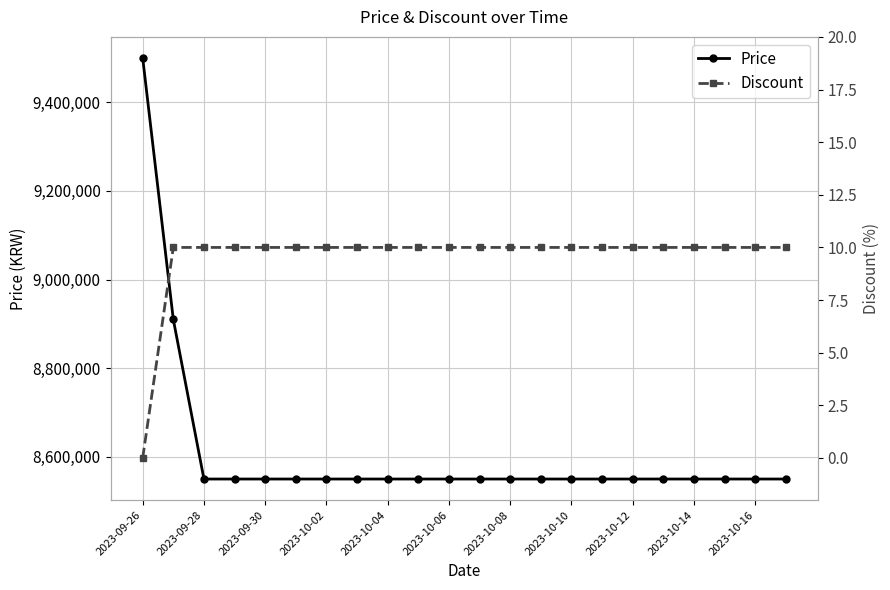

Which category has the highest value in the Discount series?

2023-09-28